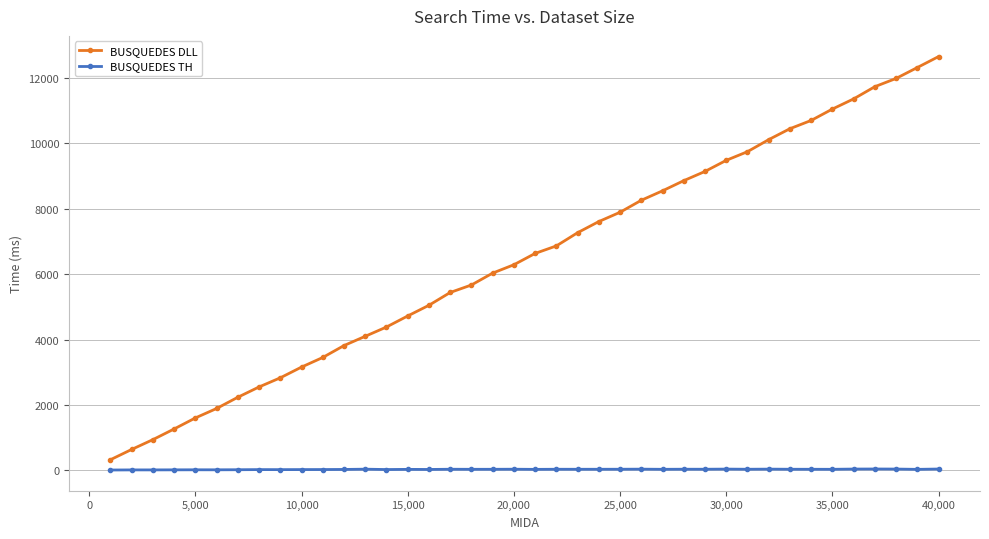

What is the sum of all BUSQUEDES TH values?

1053.2